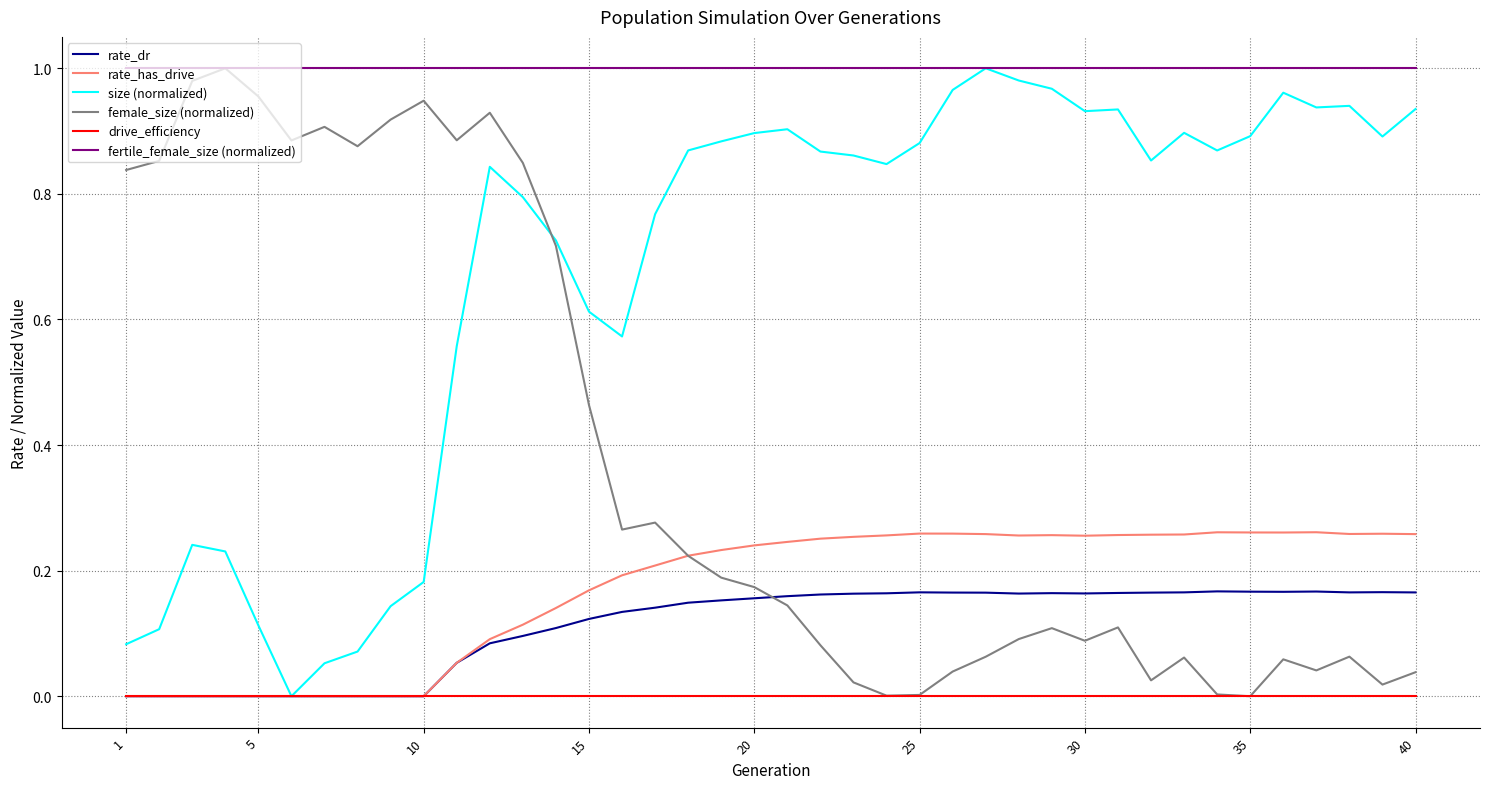

Which series has the largest total across all categories?

fertile_female_size (normalized)